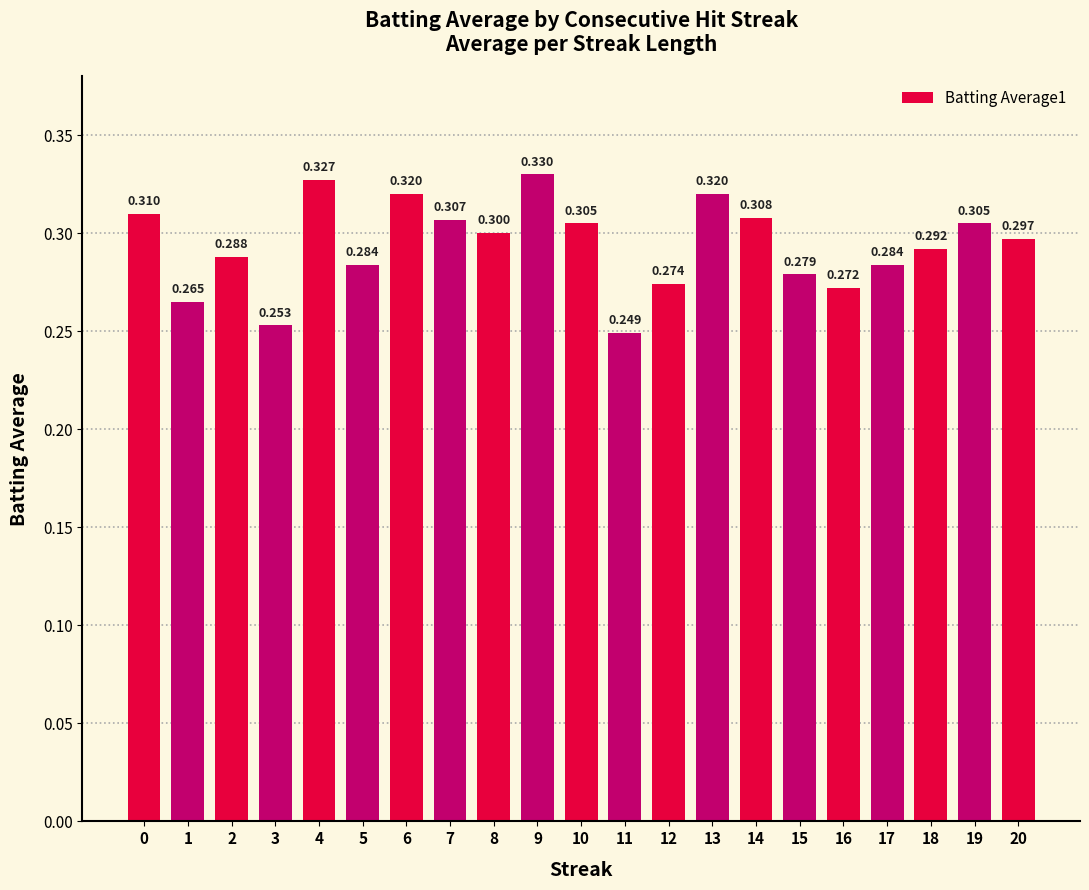

Reading left to right, what are all the values shown in this chart?

0.3	0.3	0.3	0.3	0.3	0.3	0.3	0.3	0.3	0.3	0.3	0.2	0.3	0.3	0.3	0.3	0.3	0.3	0.3	0.3	0.3